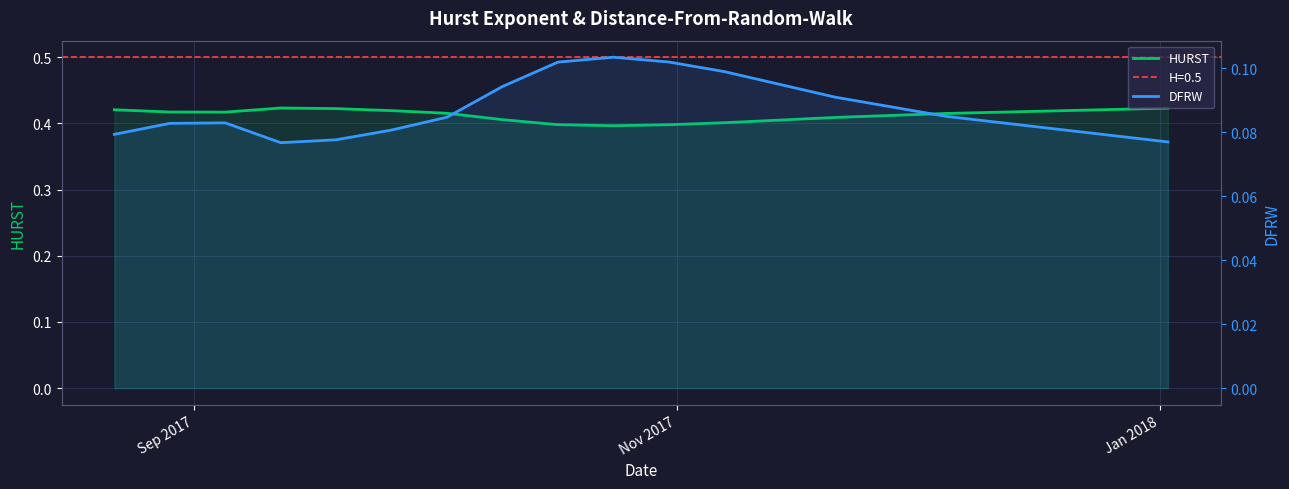

What is the greatest value displayed?

0.4